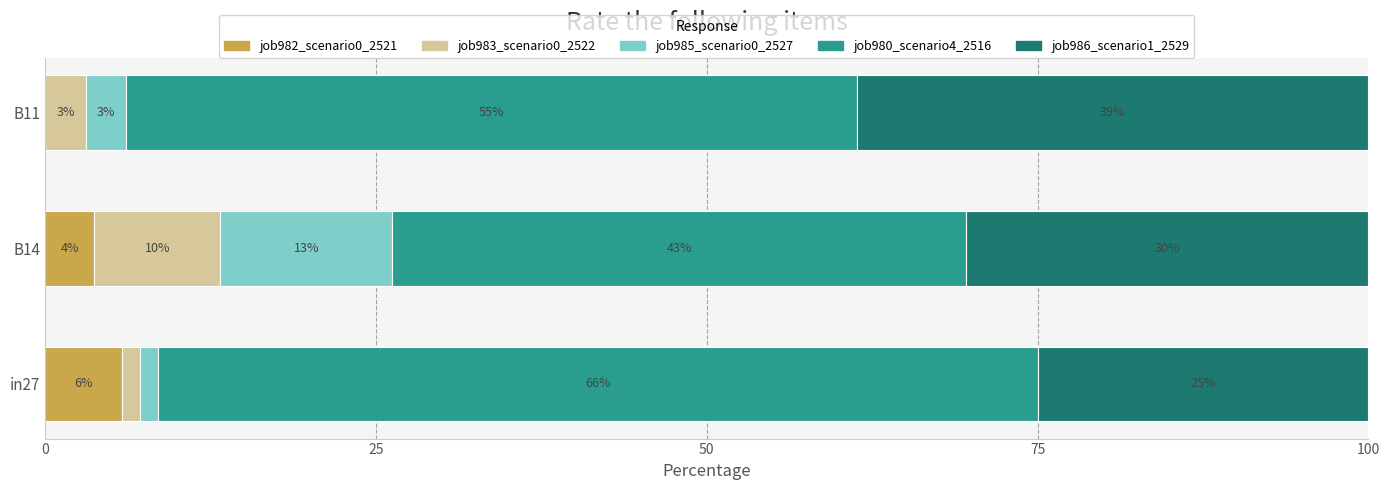

What are all the series names shown in the legend?

job982_scenario0_2521, job983_scenario0_2522, job985_scenario0_2527, job980_scenario4_2516, job986_scenario1_2529